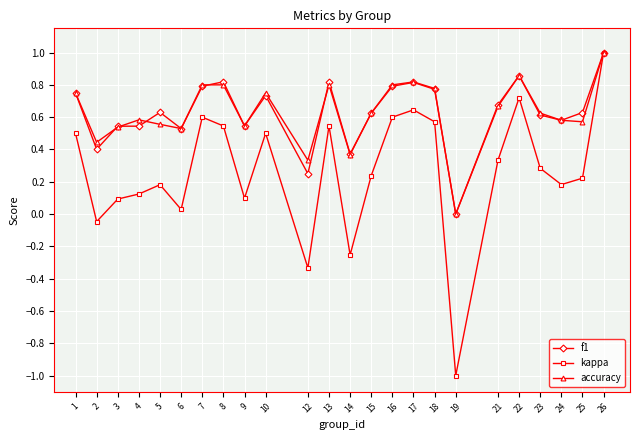

At which category is the sum across all series the highest?

26